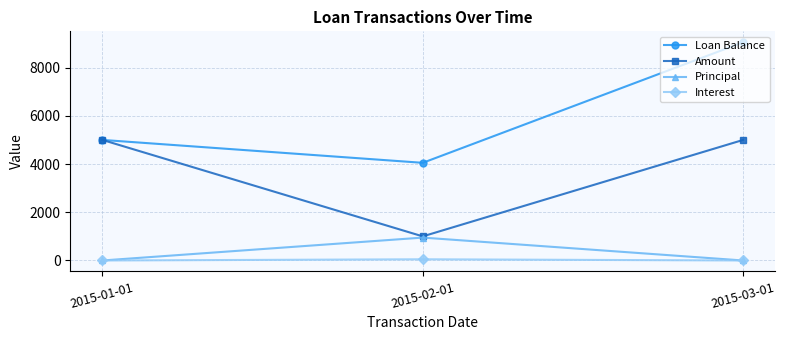

Which series has the largest total across all categories?

Loan Balance